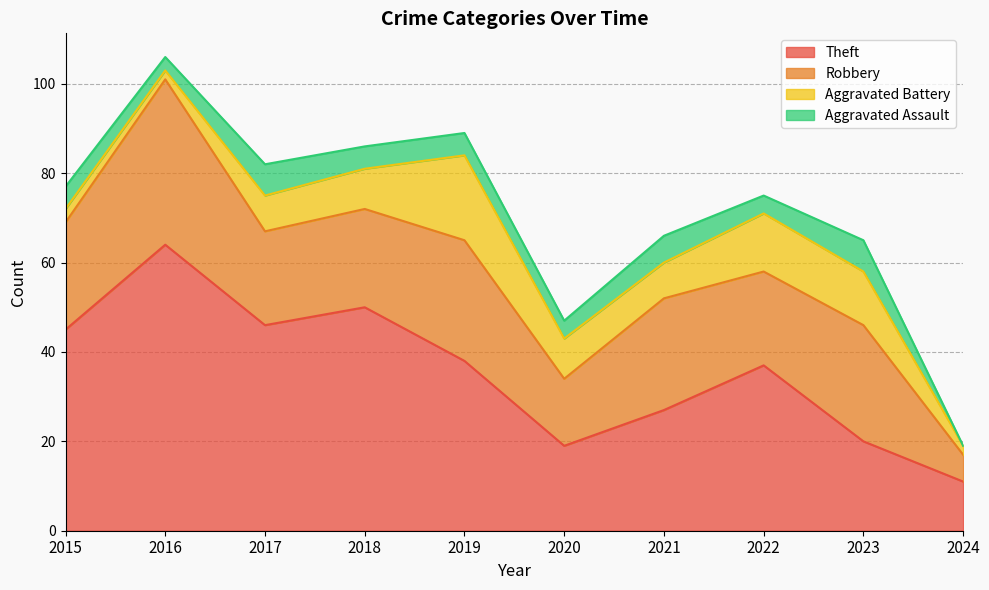

The Aggravated Battery series shows 16 at 2020. True or false?

False